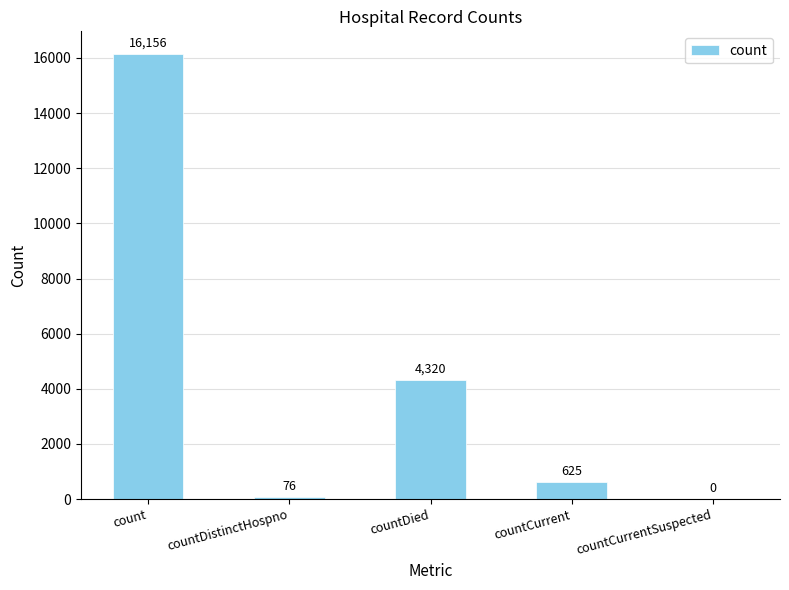

Which category has the highest value across all series?

count